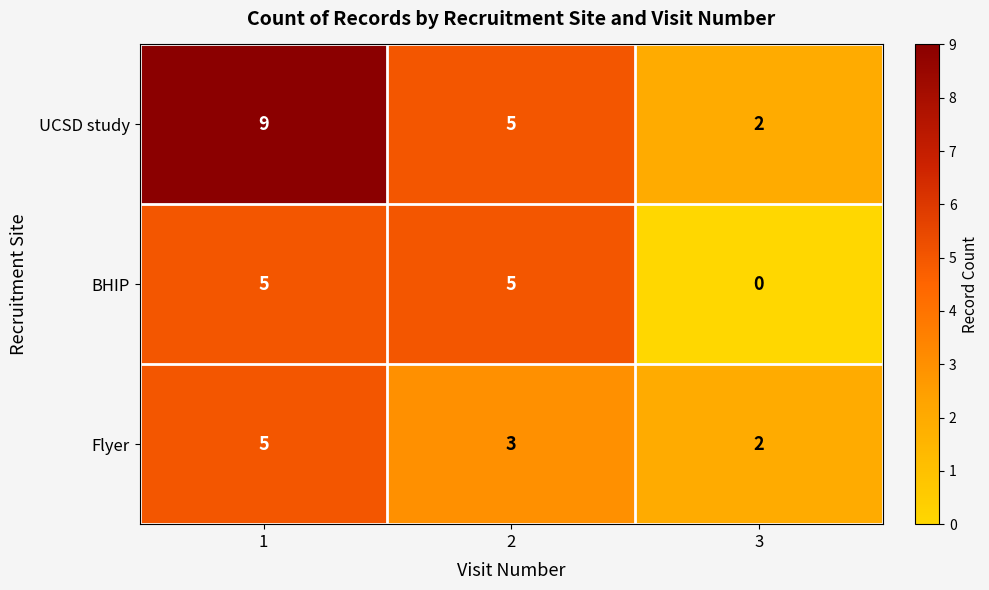

Reading right to left, what are all the values shown in this chart?

UCSD study: 3=2	2=5	1=9
BHIP: 3=0	2=5	1=5
Flyer: 3=2	2=3	1=5